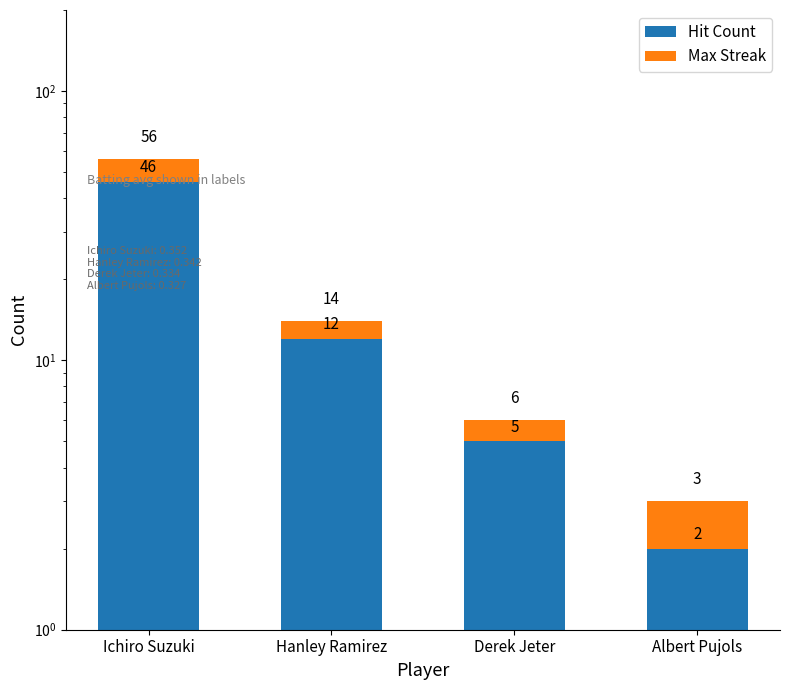

What is the minimum value for Hit Count?

2